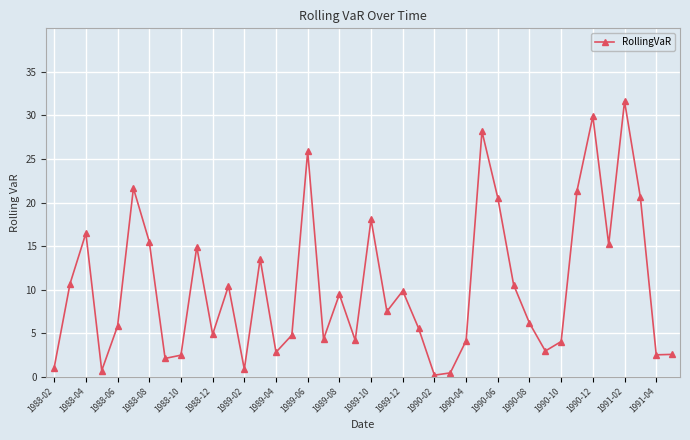

How many points are higher than both their immediate neighbors (excluding endpoints)?

12